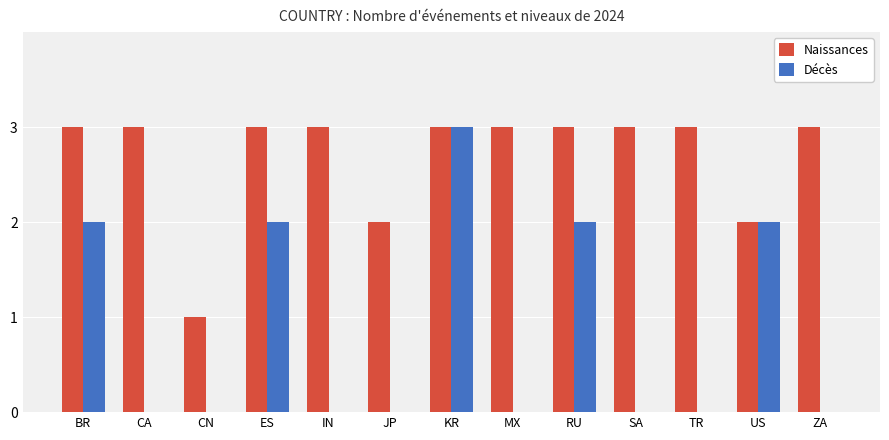

Is the value of Naissances at ZA greater than the value of Décès at ZA?

Yes